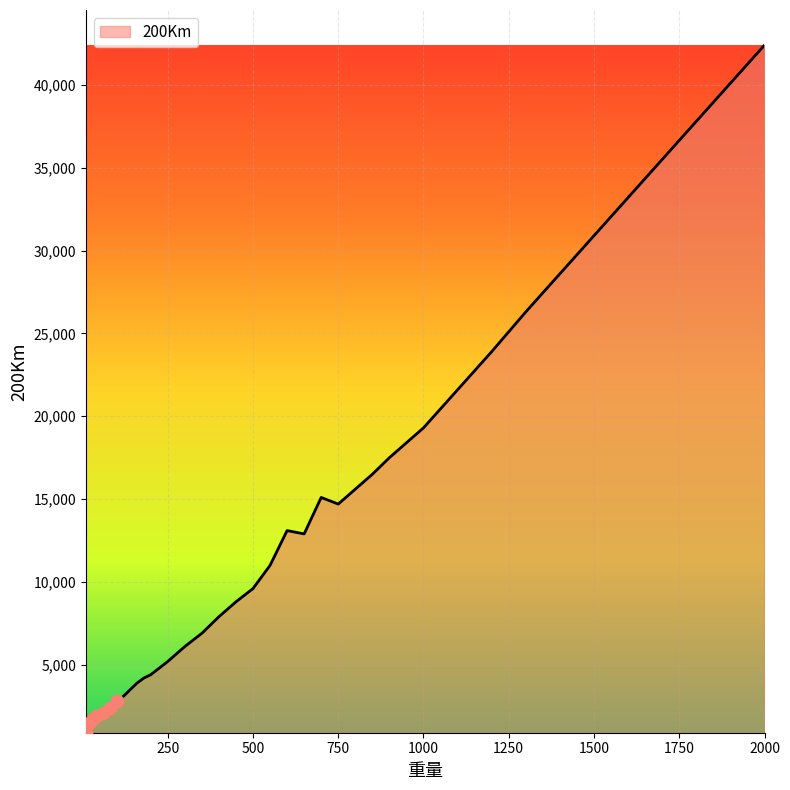

Which has a higher value, 100 or 1400?

1400